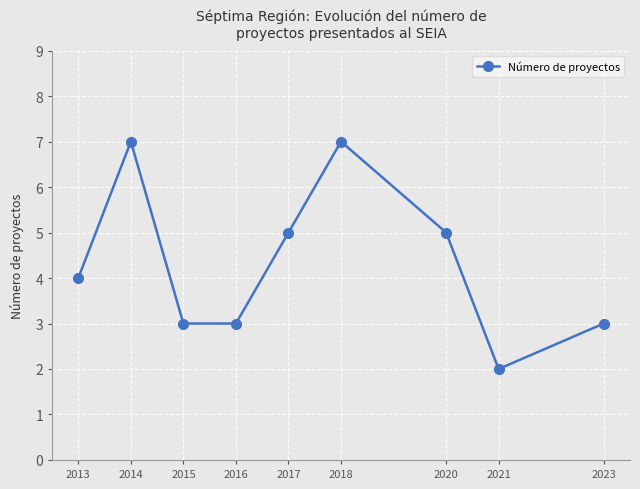

What is the smallest value displayed?

2